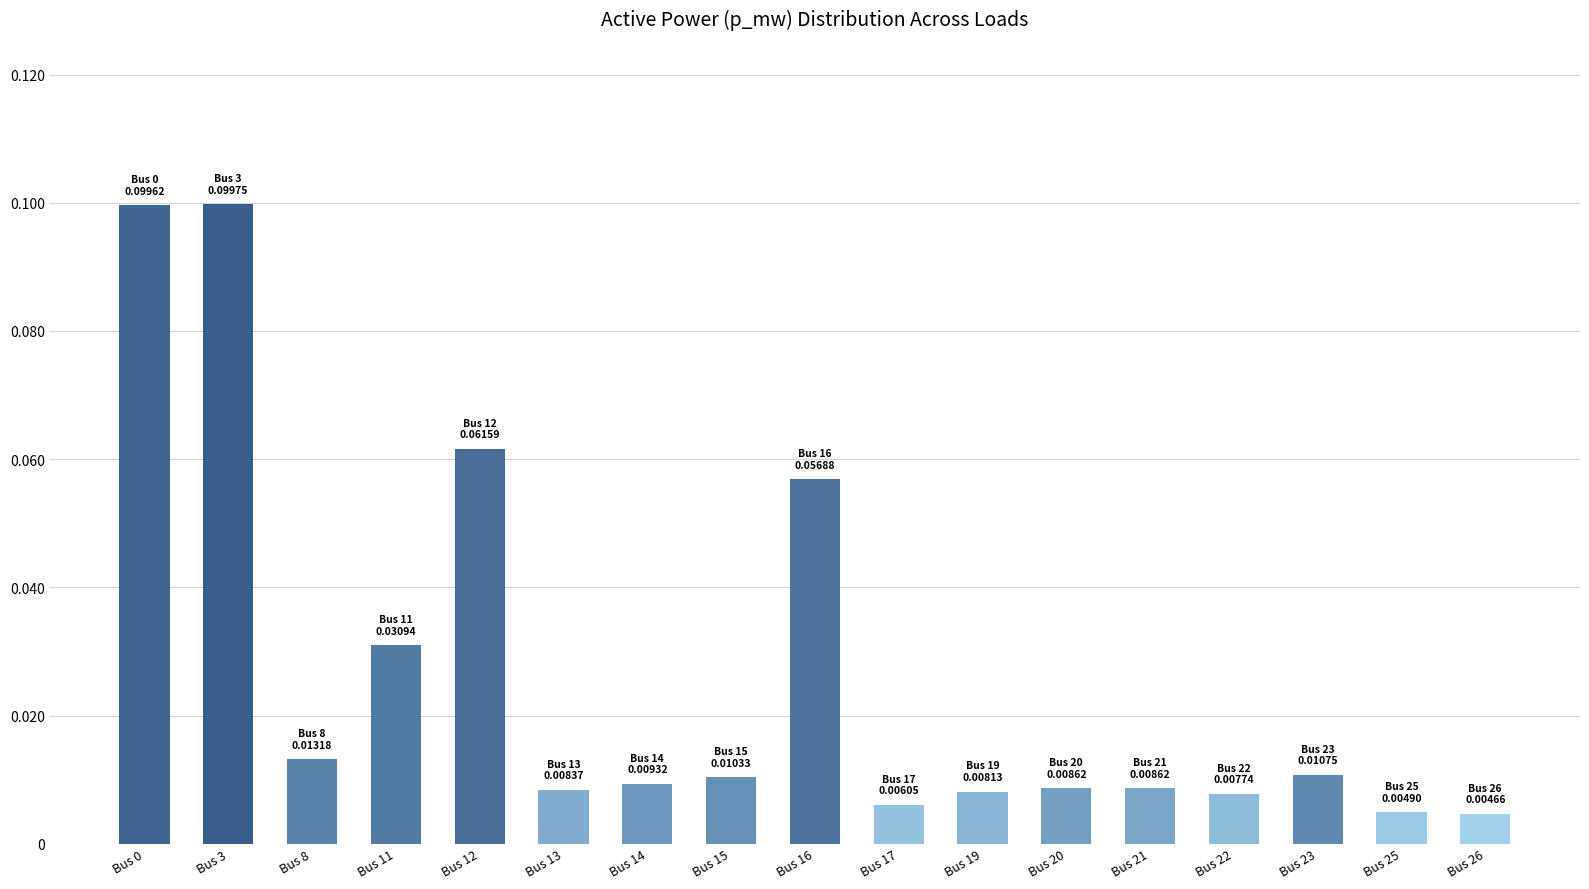

The value at Bus 16 is 0.1. True or false?

True